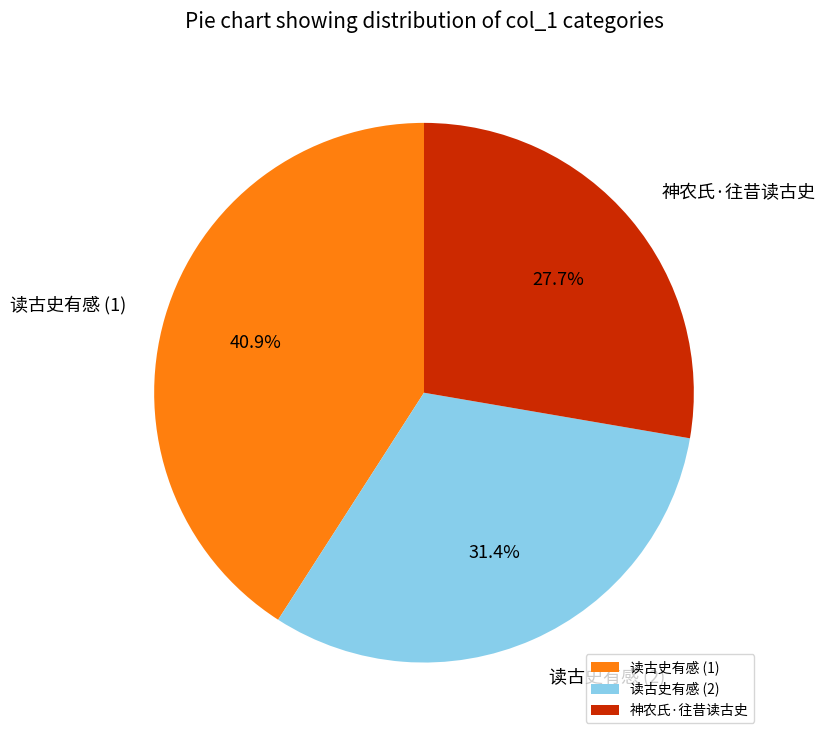

Rank the categories by value from highest to lowest.

读古史有感 (1), 读古史有感 (2), 神农氏·往昔读古史